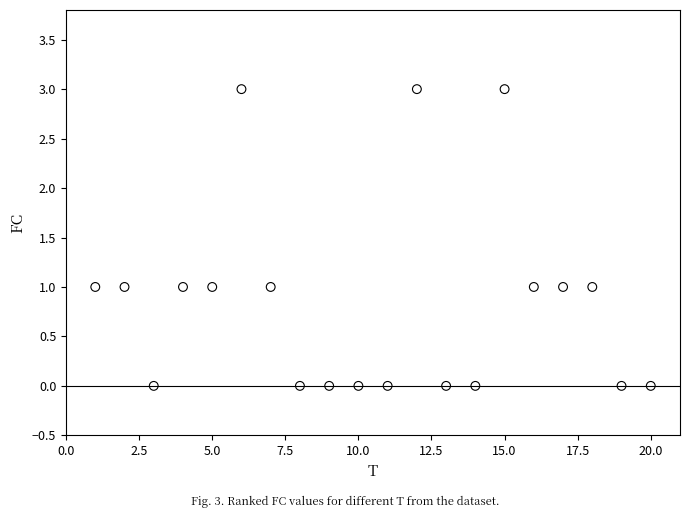

What is the range of X values (max minus min)?

19